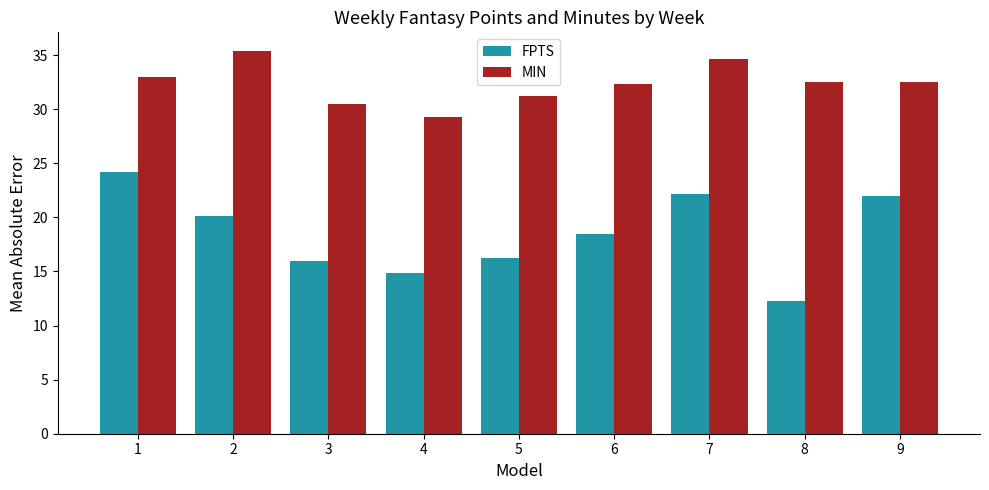

The value of MIN at 8 is 55.1. True or false?

False